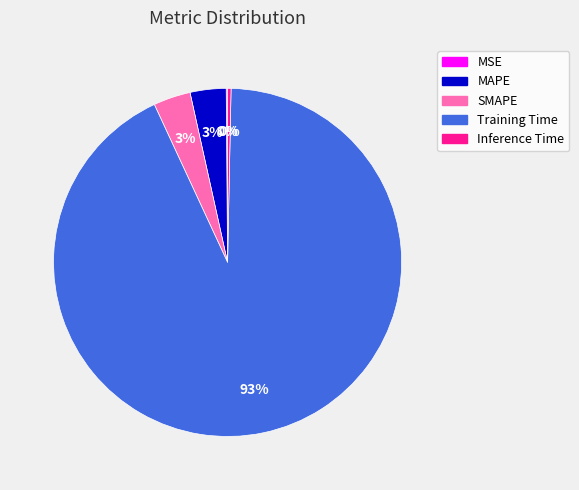

Is there any slice that represents more than half of the pie?

Yes